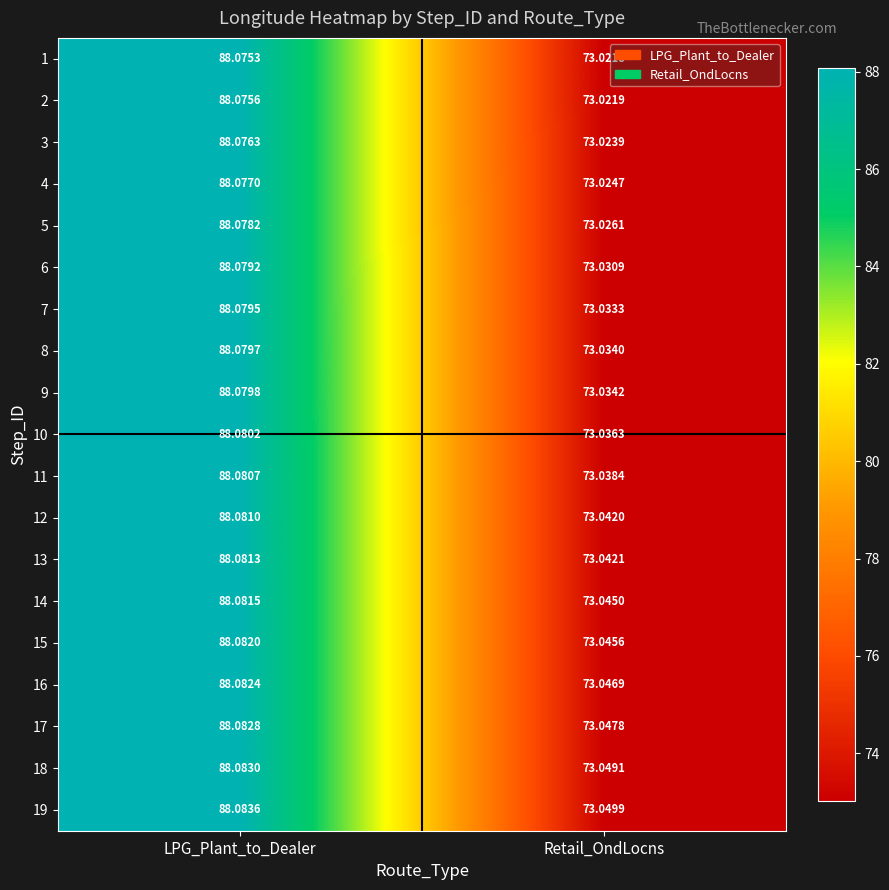

At which label does 14 reach its peak?

LPG_Plant_to_Dealer